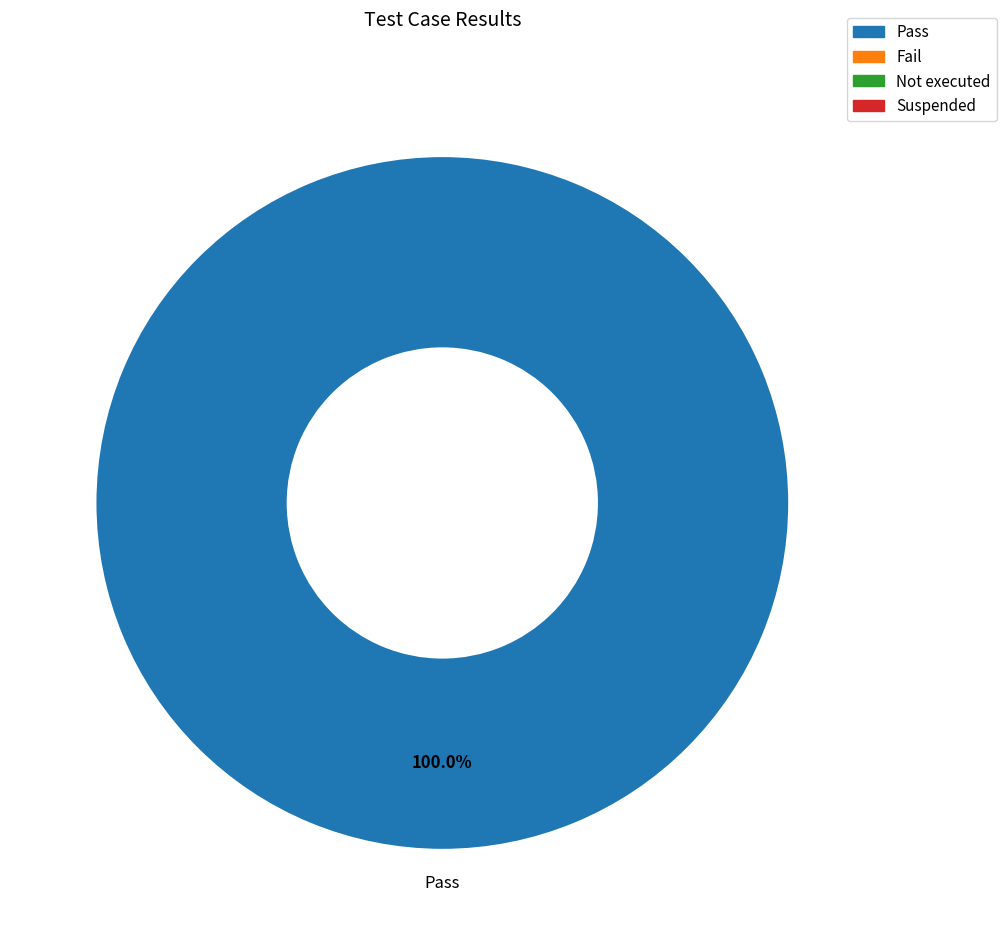

The Fail slice represents 0% of the pie. True or false?

True